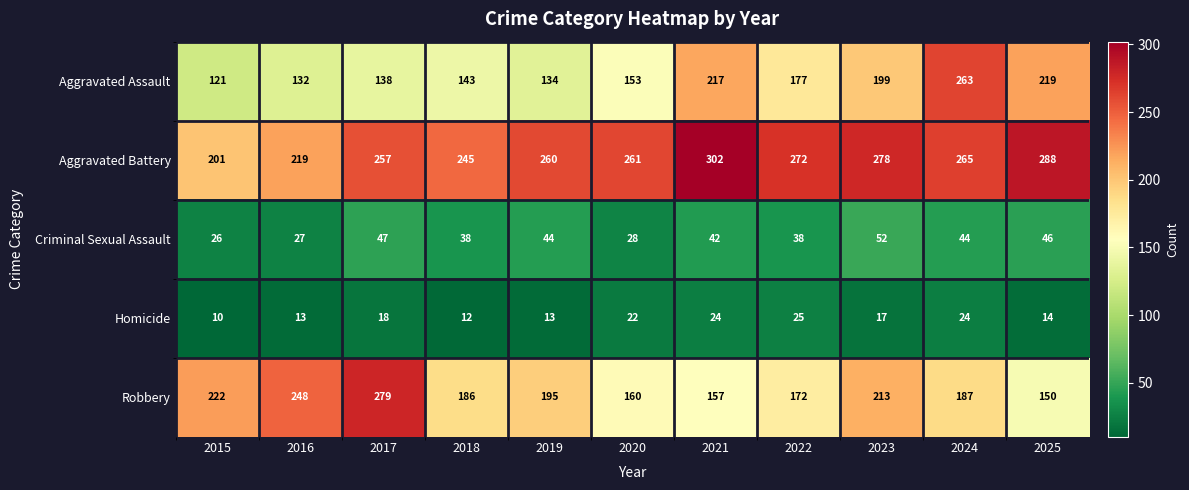

What is the difference between the highest and lowest values at 2017?

261